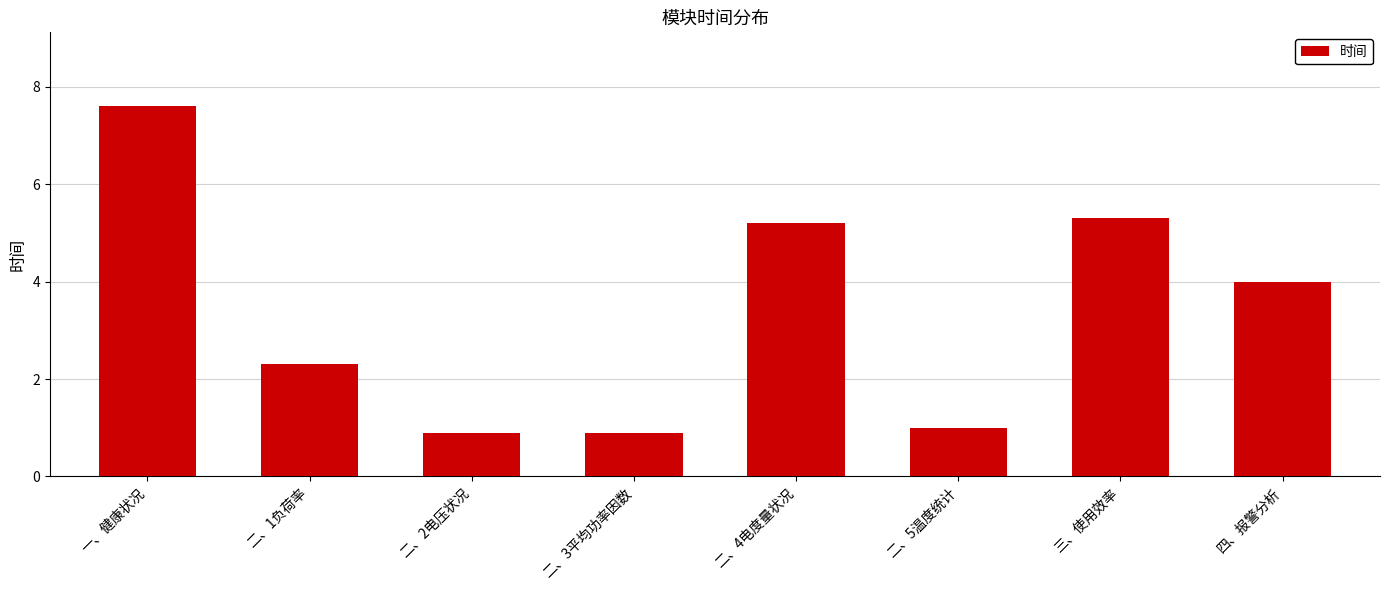

What is the greatest value displayed?

7.6